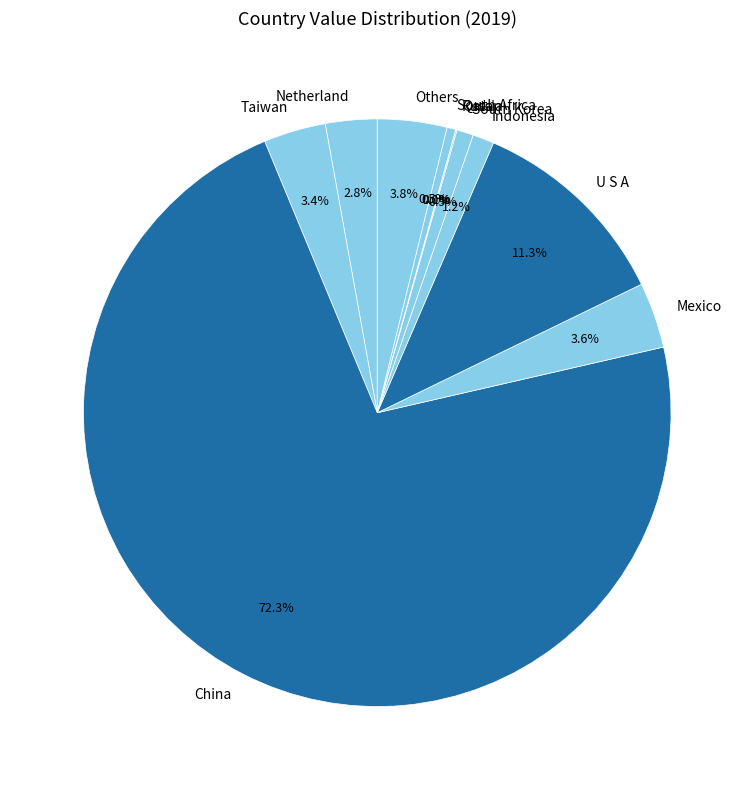

What percentage is NOT represented by Others?

96.2%